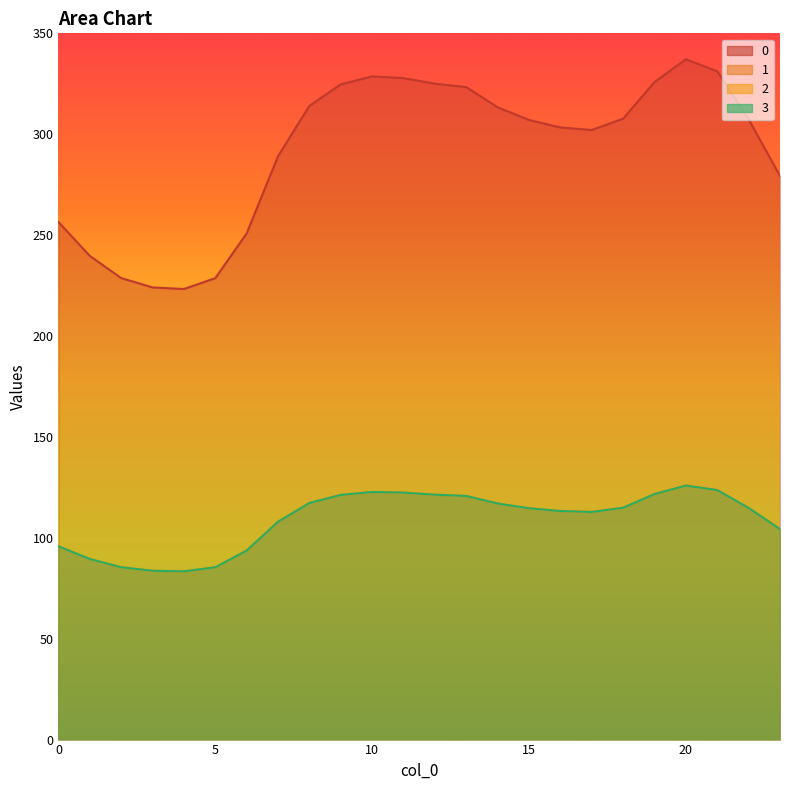

True or false: 0 and 3 cross at least once.

False